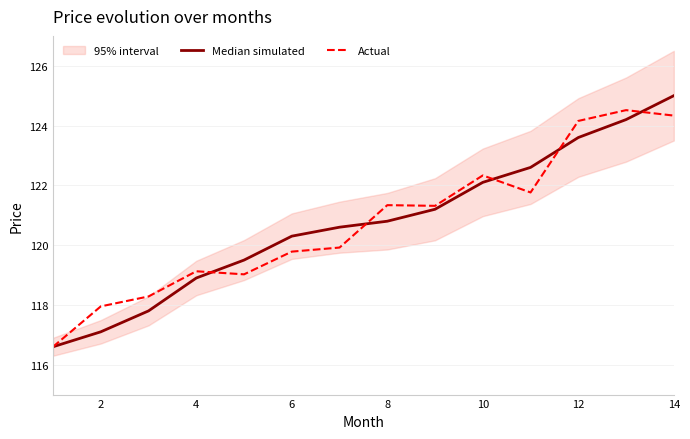

The value of Actual at 14 is 219.1. True or false?

False